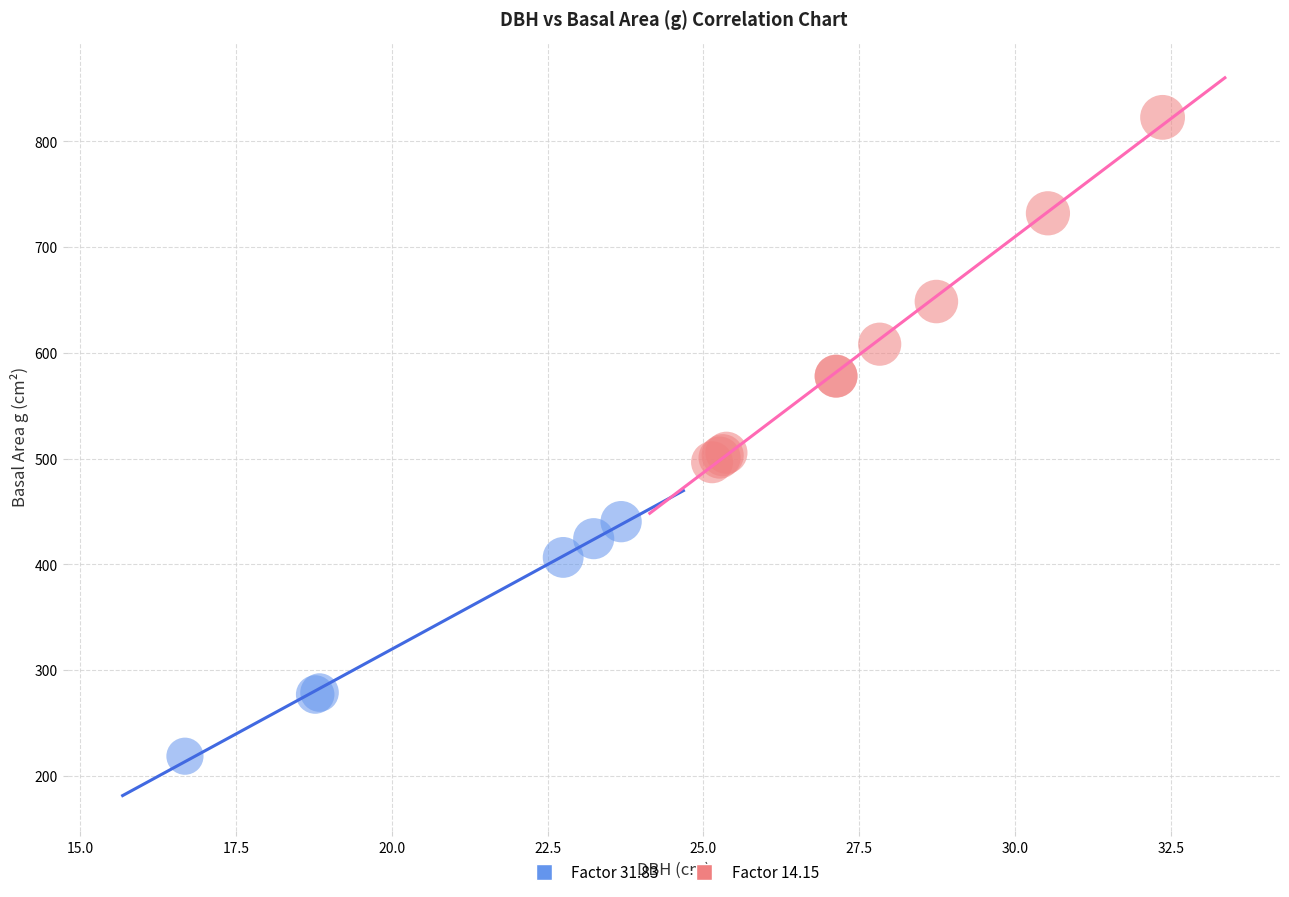

Which series reaches the maximum Y coordinate?

Factor 14.15